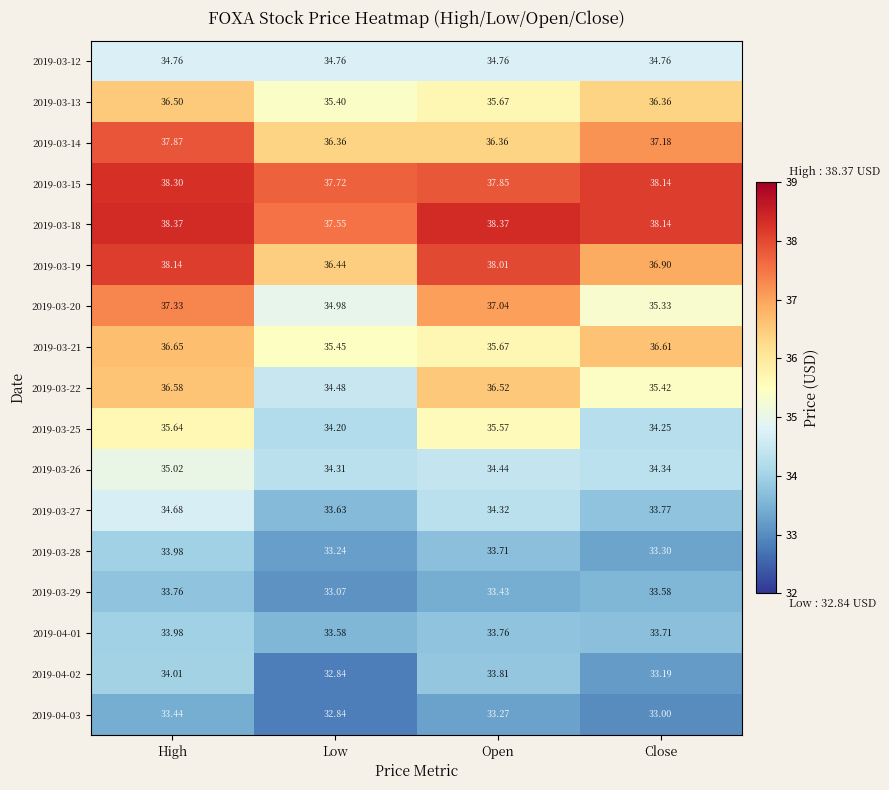

Between Low and Open, which series saw the biggest shift?

2019-03-20